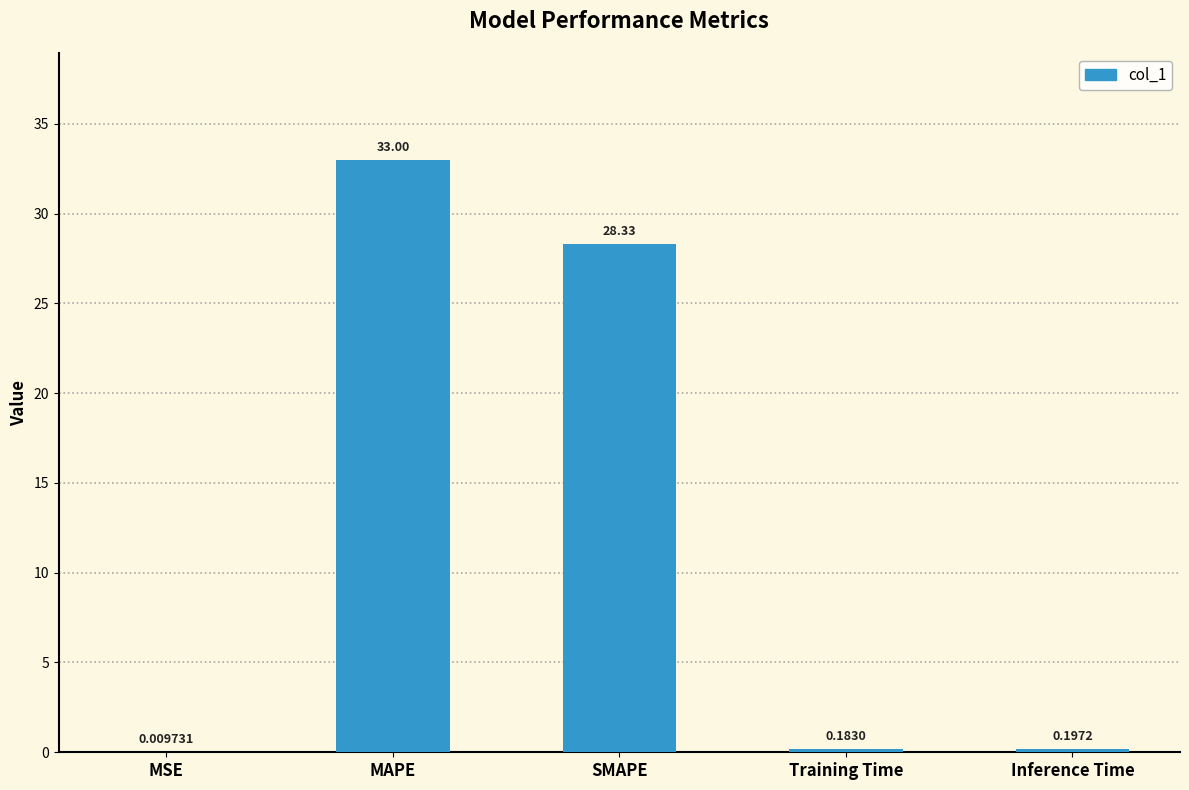

What is the change in value from MSE to Inference Time?

+0.2